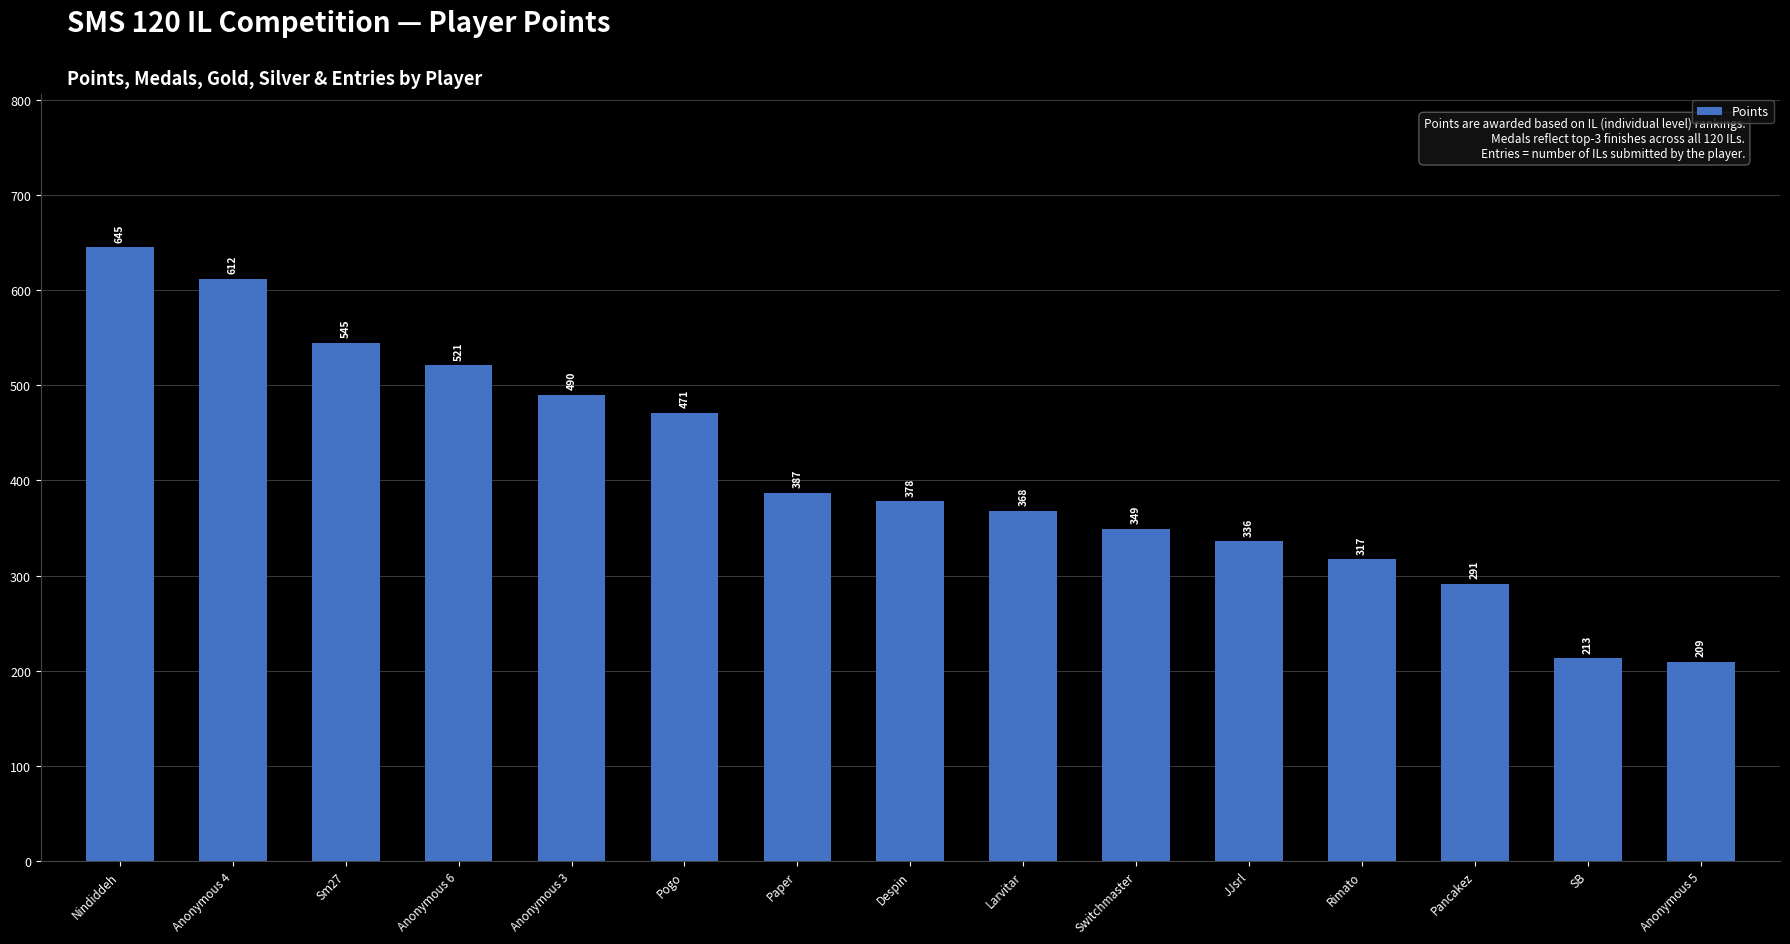

How many values are below 378?

7